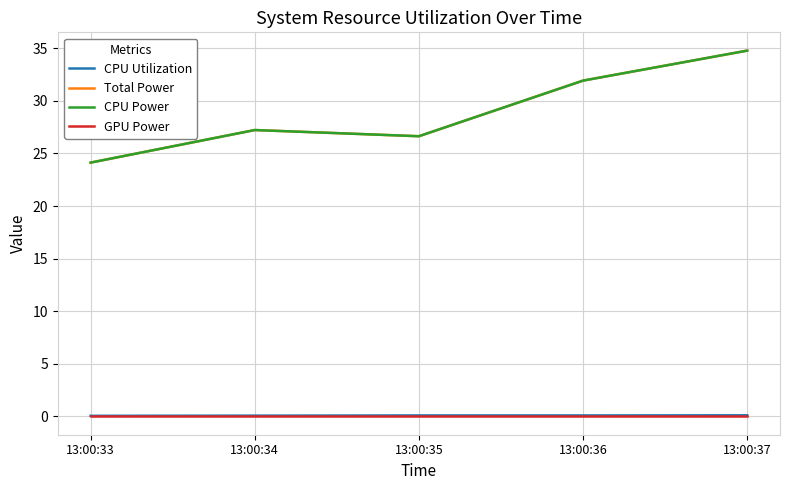

What is the approximate value of Total Power at 13:00:37?

34.8